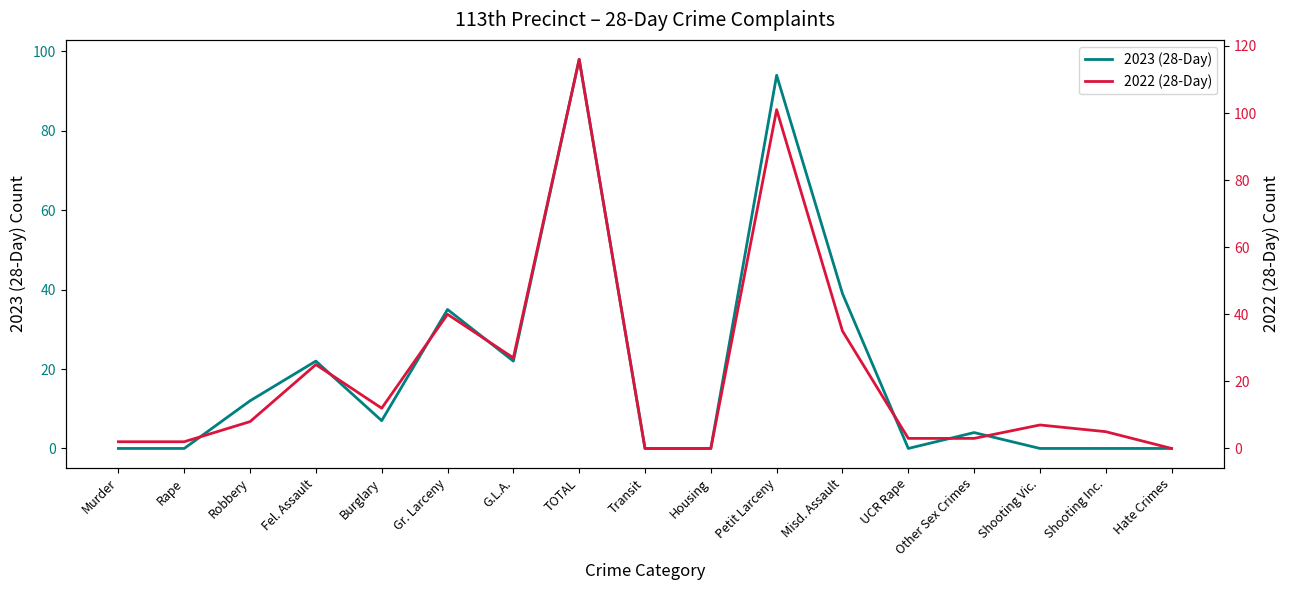

How many data points does each series have?

17